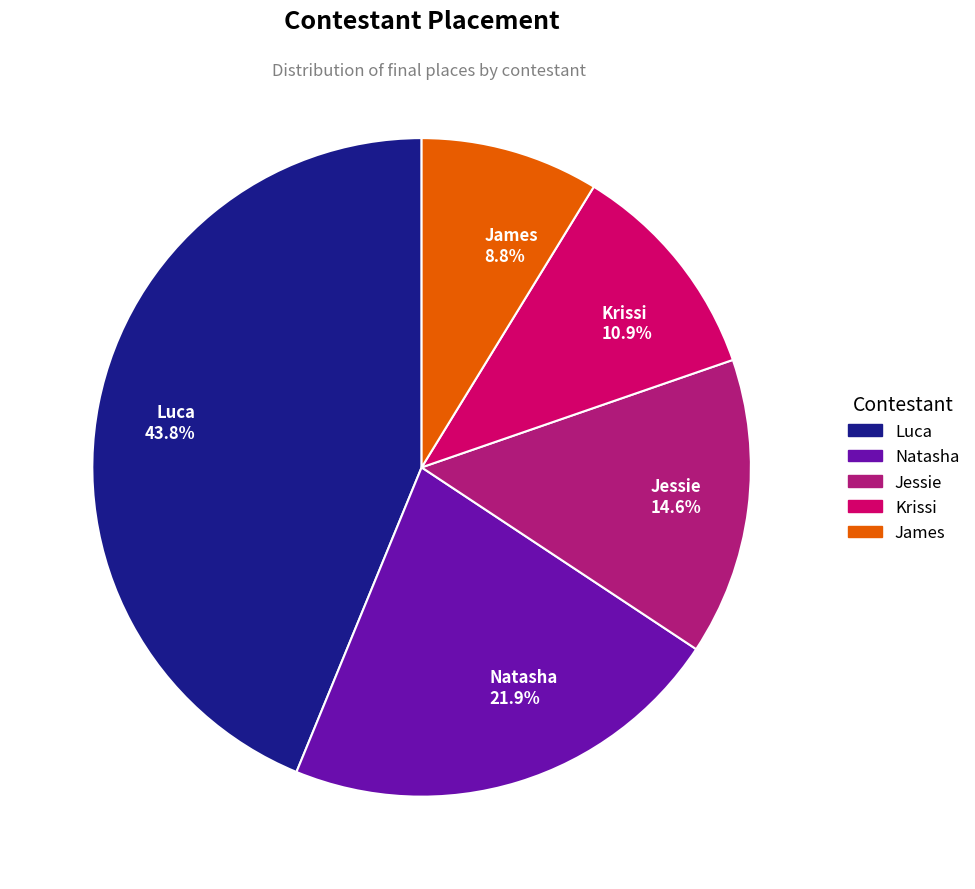

Do Krissi and Luca together represent more than half of the pie?

Yes